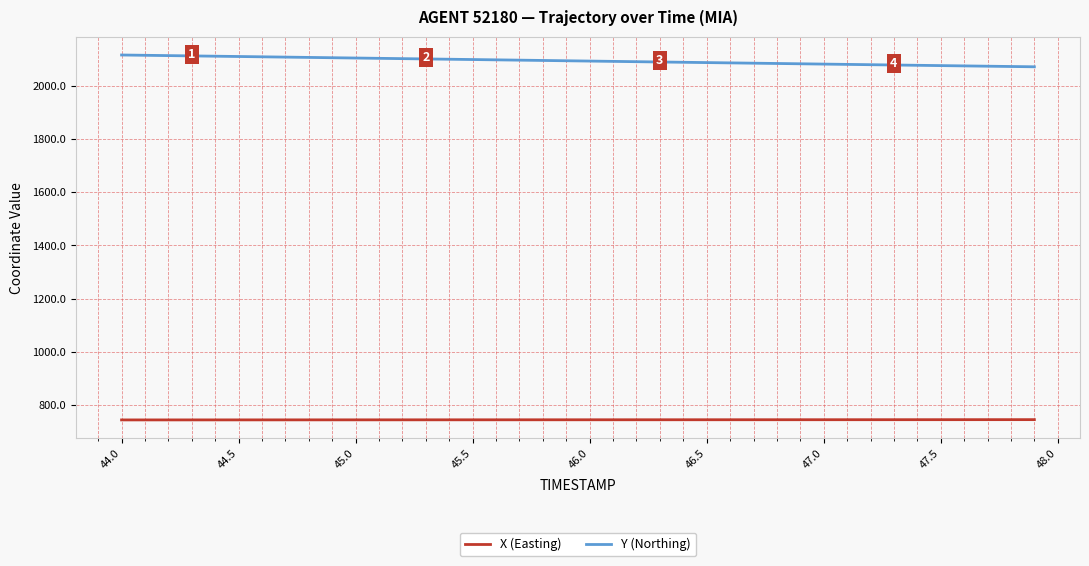

List the series in order of their overall mean, lowest first.

X (Easting), Y (Northing)